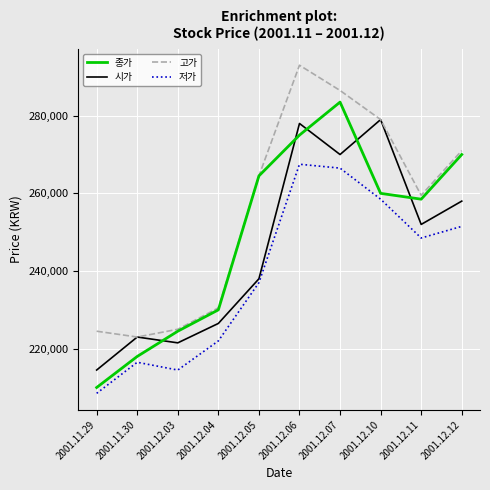

True or false: 시가 and 저가 intersect in this chart.

False